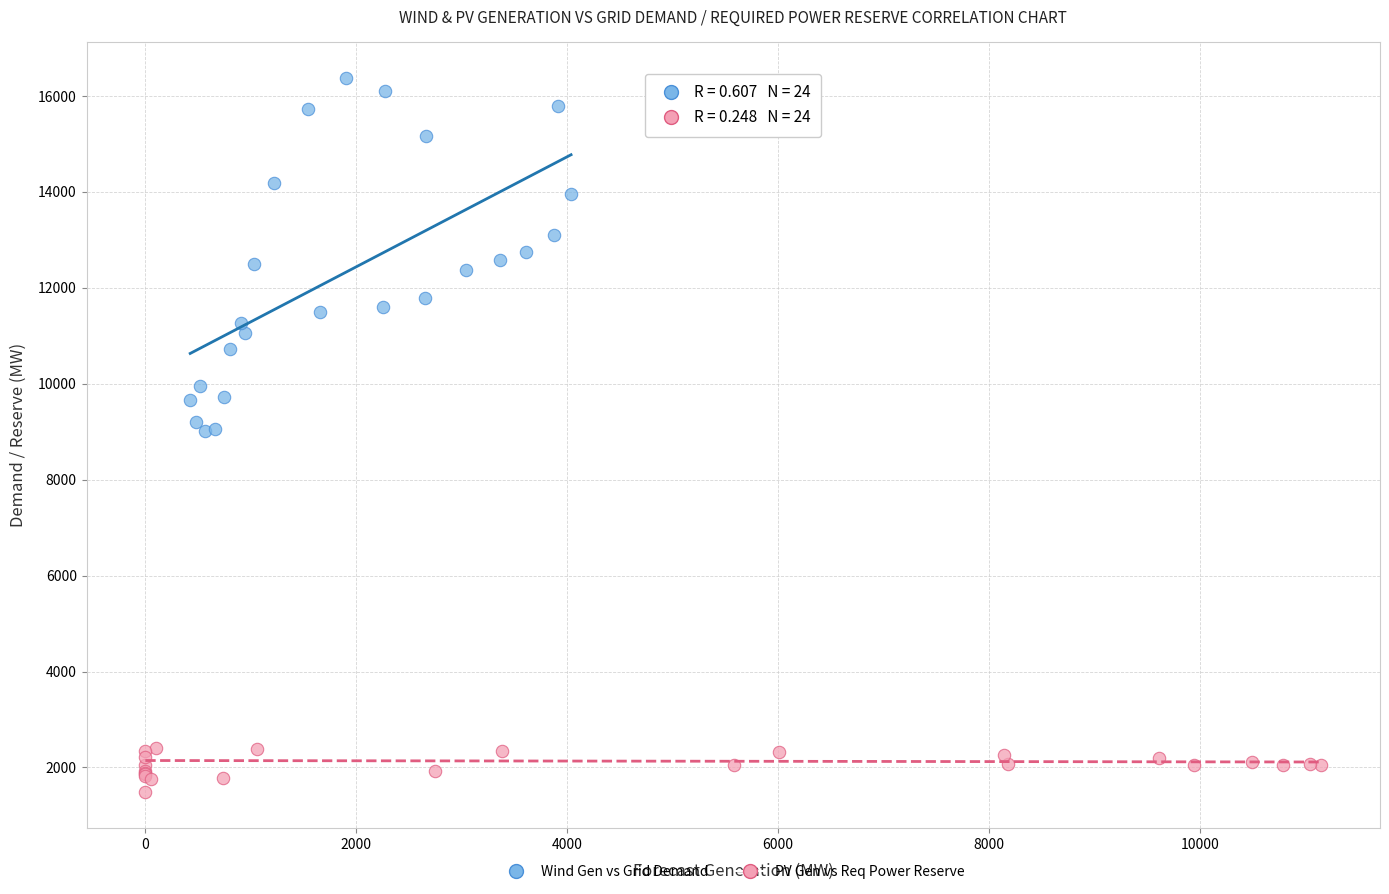

What are all the series names shown in the legend?

Wind Gen vs Grid Demand, PV Gen vs Req Power Reserve